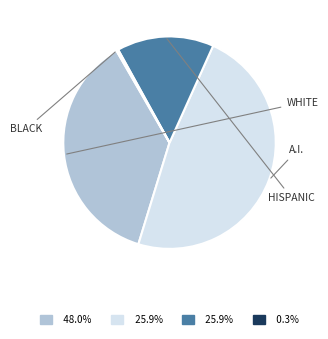

Is there any slice that represents more than half of the pie?

No